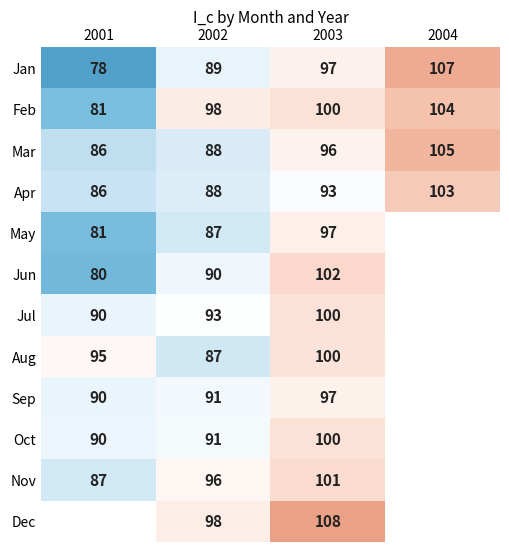

Is it true that Oct equals 140.5 at 2002?

False